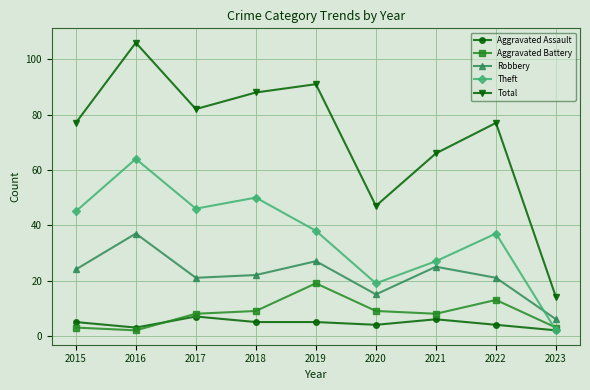

How many lines are shown in the chart?

5